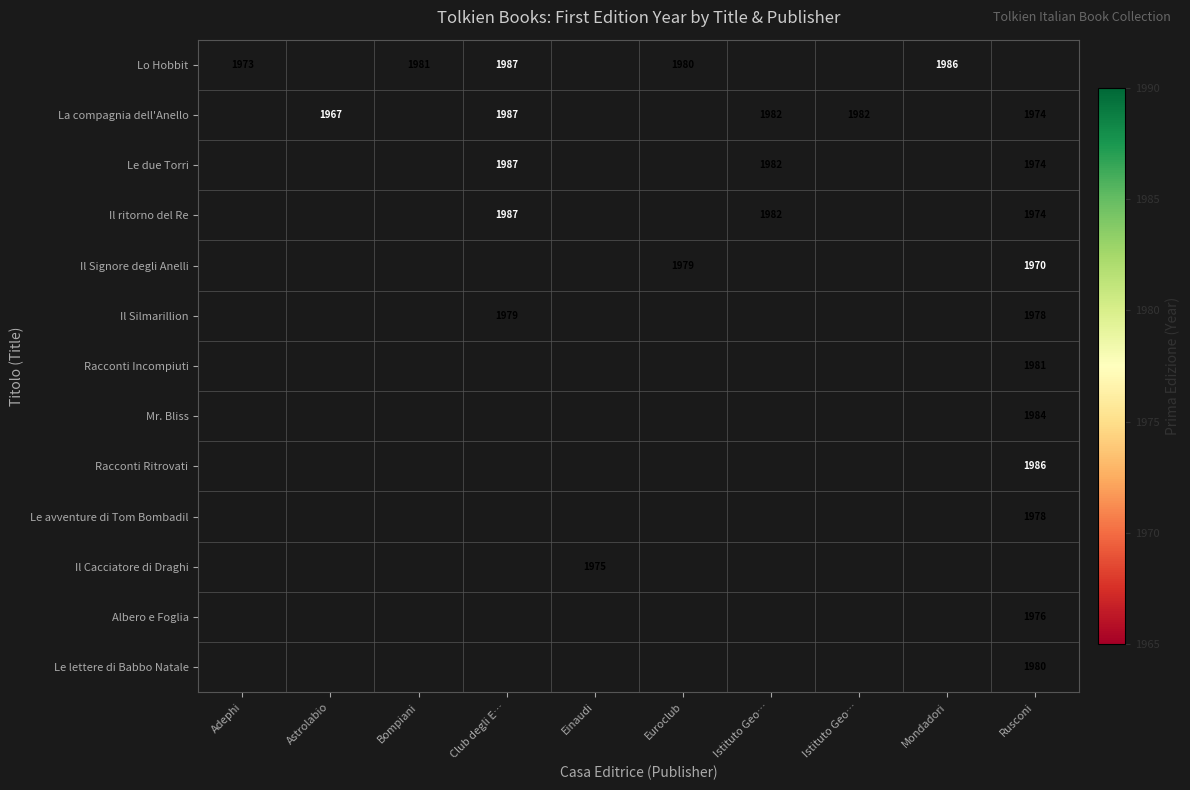

Count the number of categories in the chart.

10